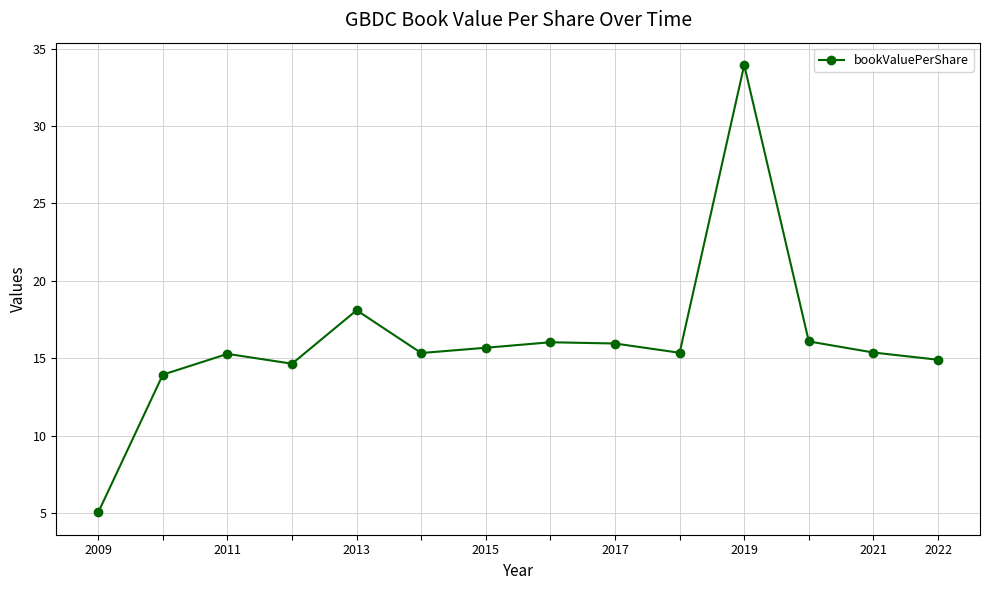

What is the value of the 14th point from the left?

14.9